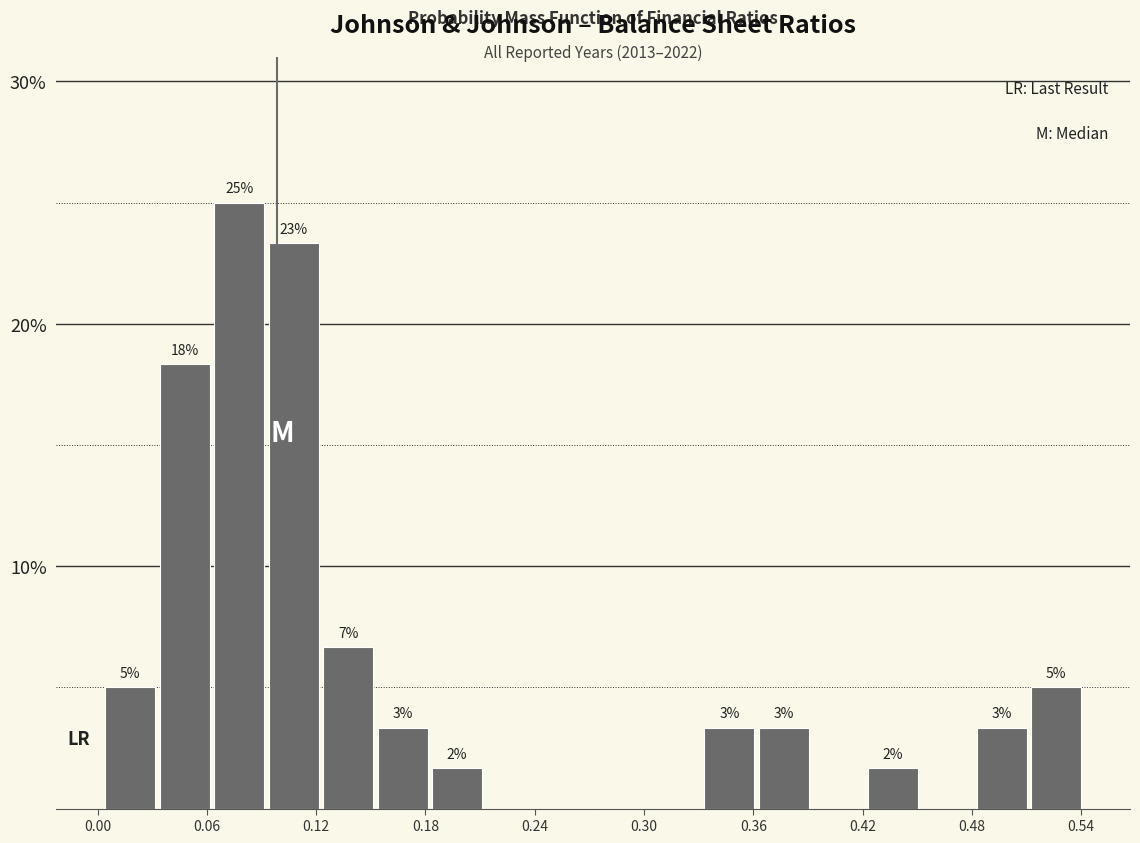

Read against the x-axis, roughly where is the centre of the tallest bar?

0.08